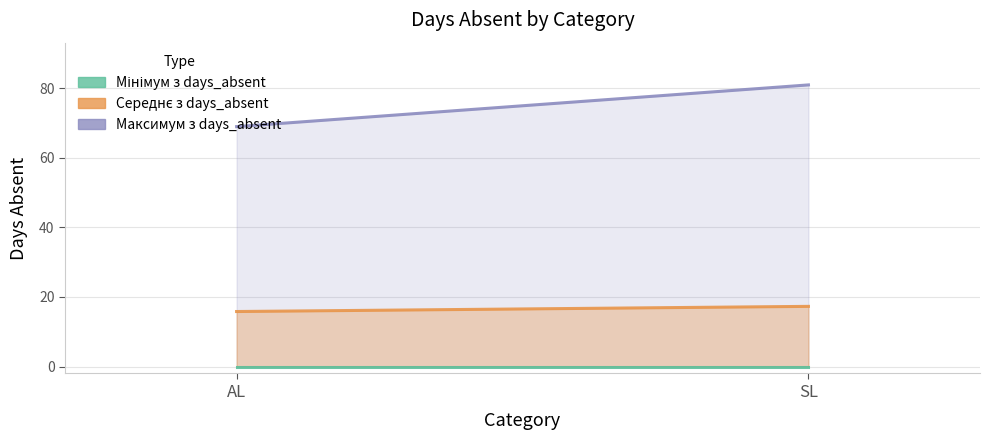

Which has a higher value, AL or SL?

SL